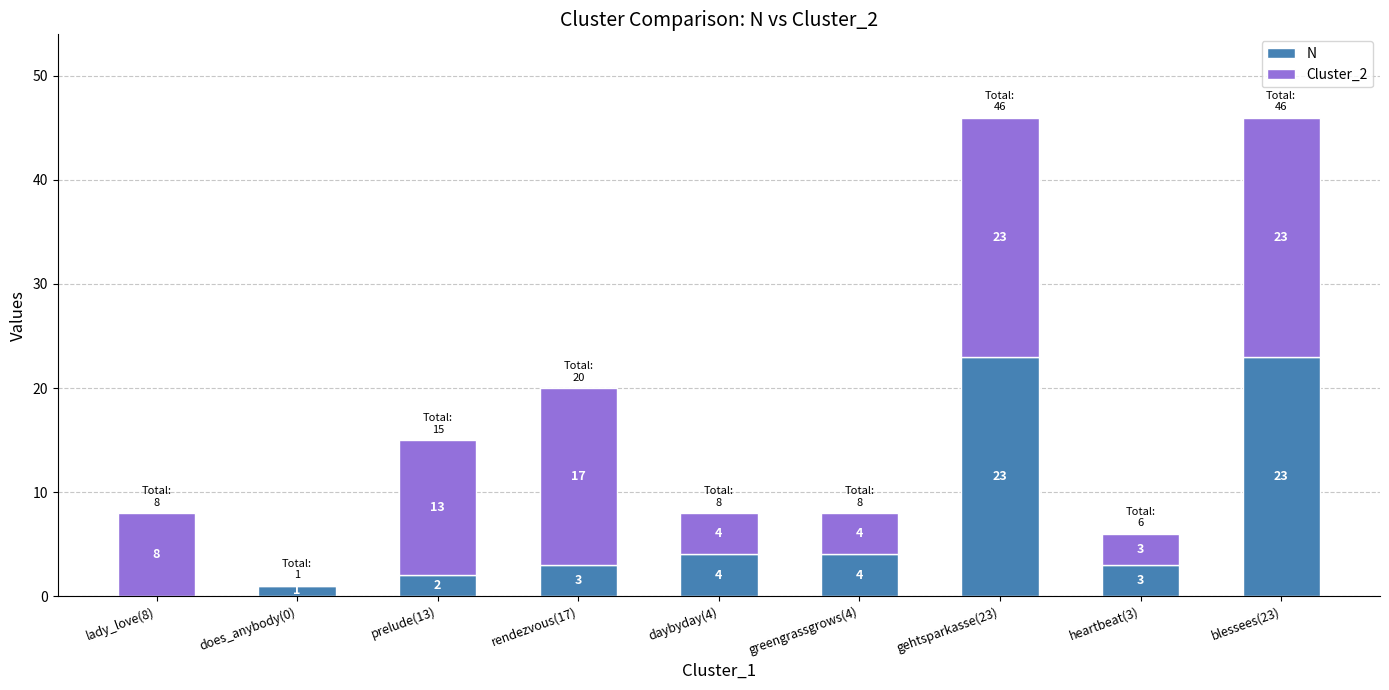

Is it true that N equals 2 at prelude(13)?

True